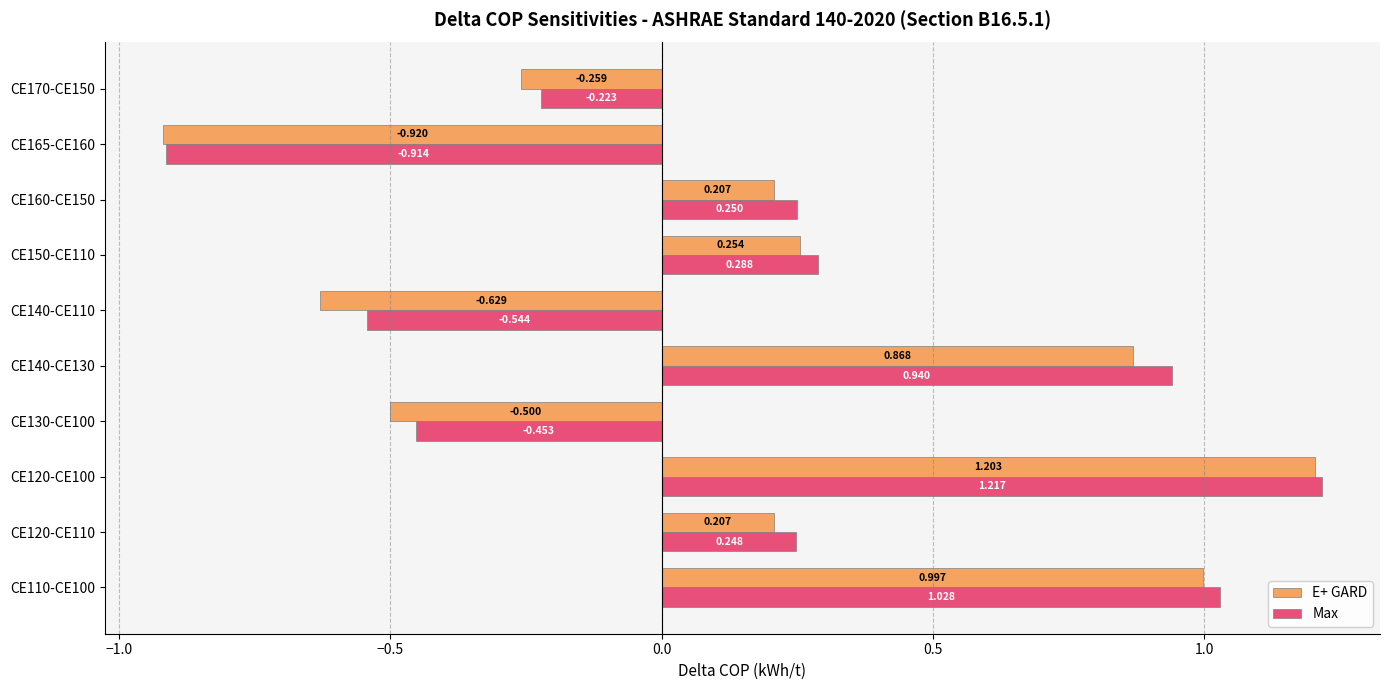

How many data points in Max are less than 0?

4